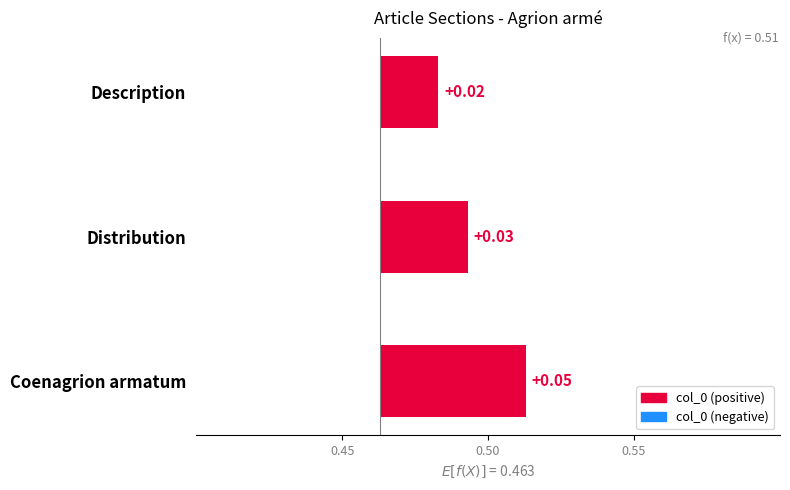

How many distinct data groups are displayed?

1